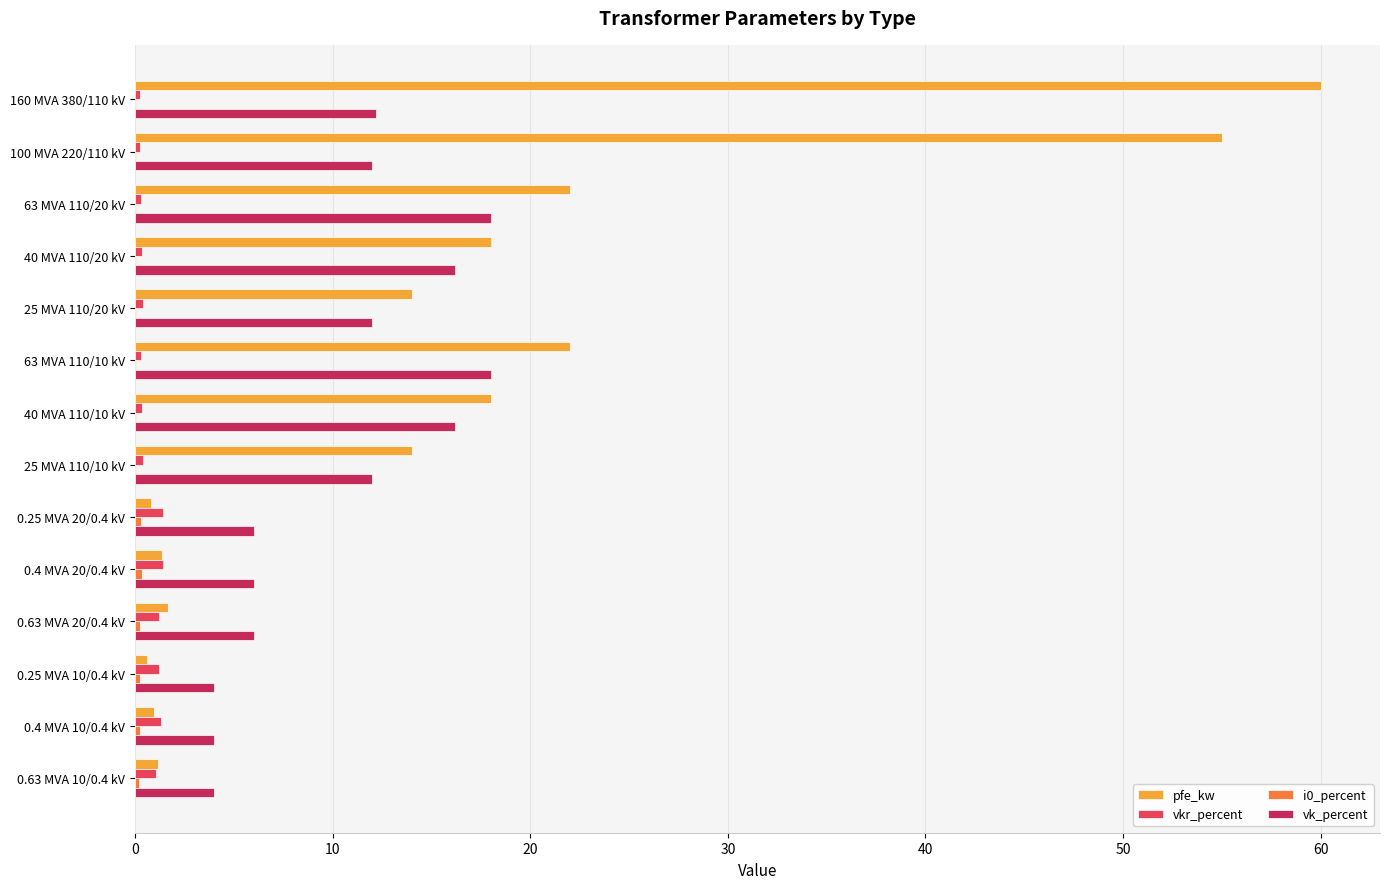

The value of vkr_percent at 0.25 MVA 20/0.4 kV is 1.4. True or false?

True